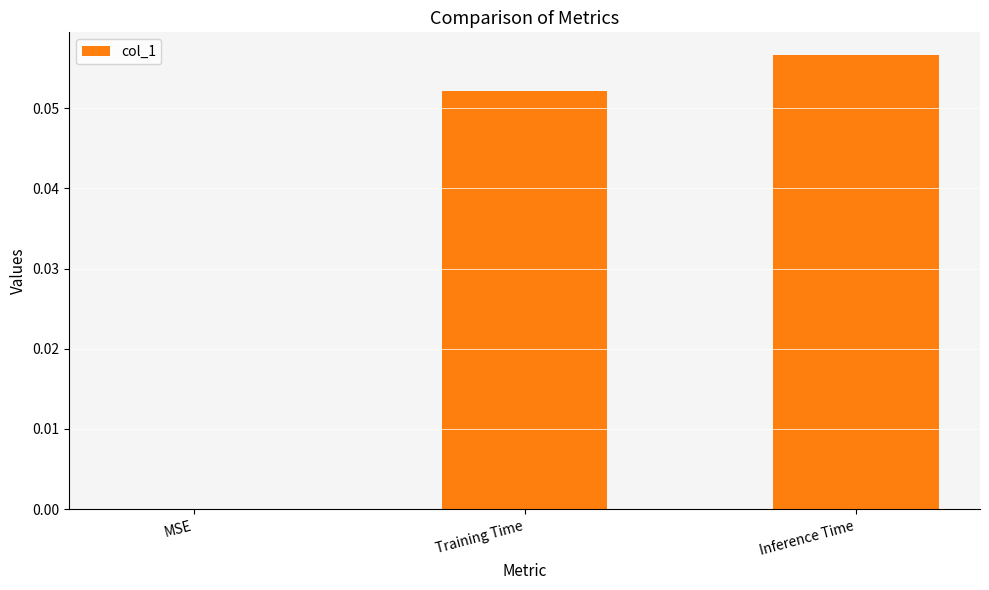

Is it true that the value at Inference Time is 0.0?

False